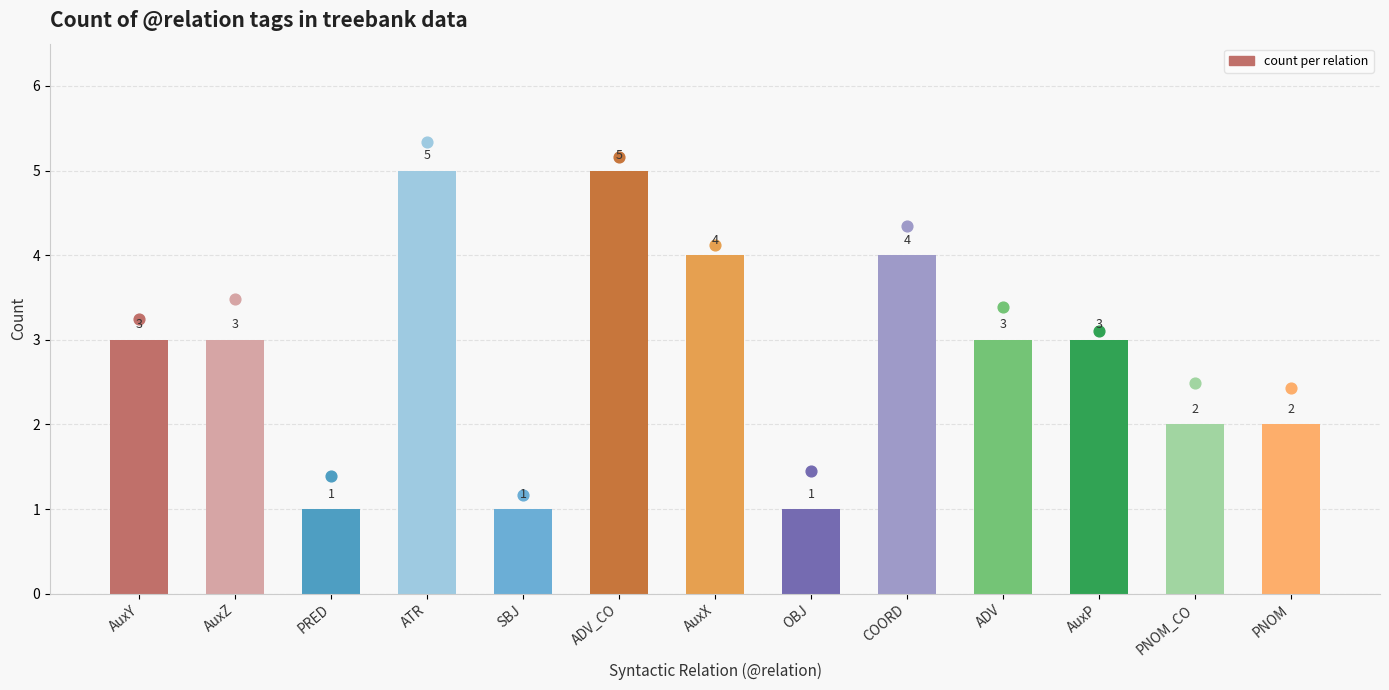

Between AuxZ and AuxY, which is larger?

AuxZ